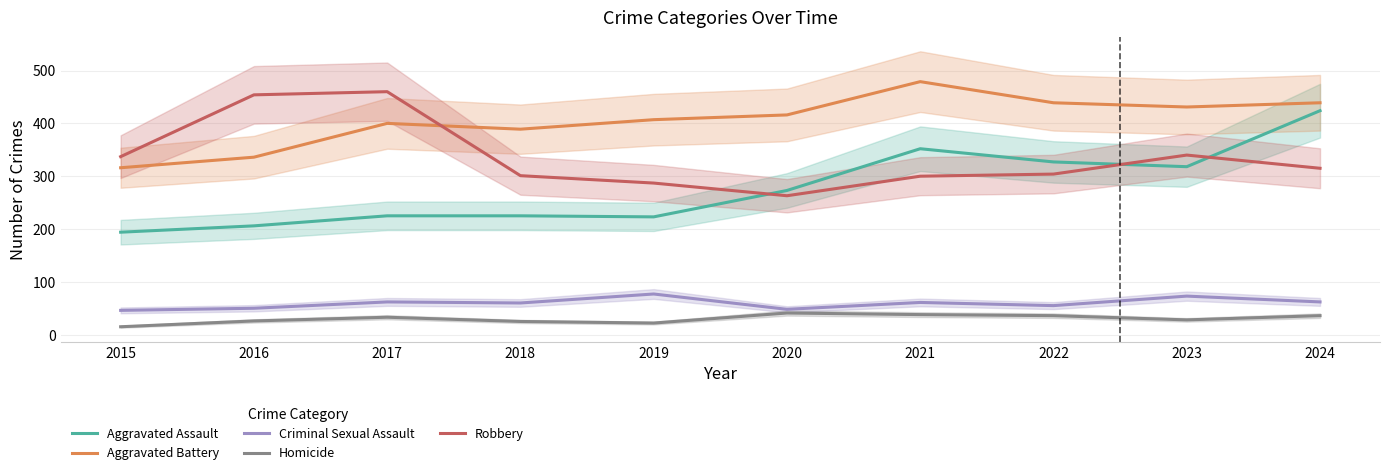

True or false: Homicide has a value of 36 at 2024.

True